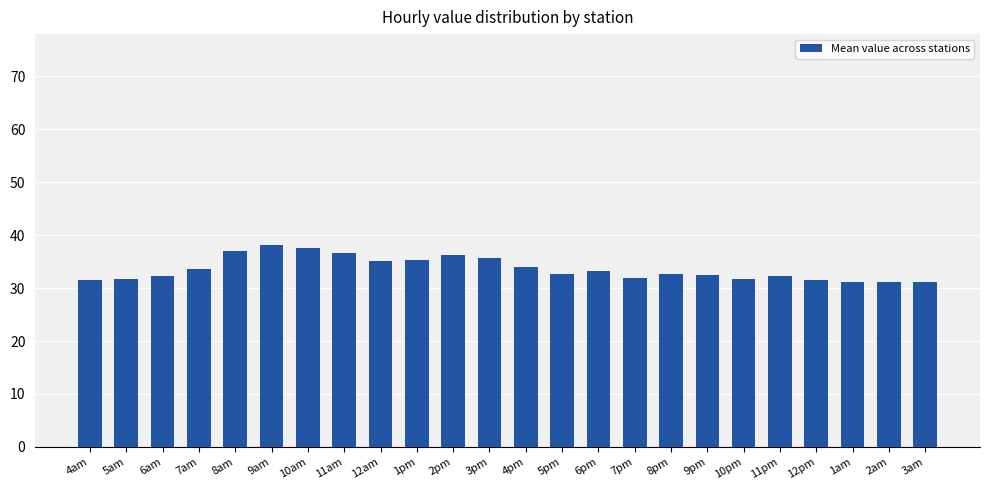

The value at 6am is 32.4. True or false?

True